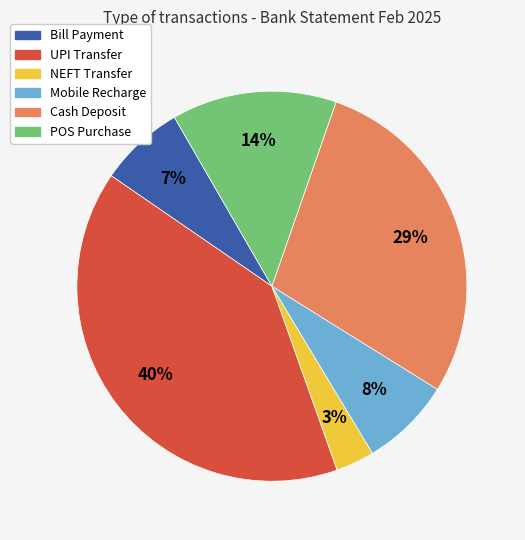

How many segments does this pie chart have?

6